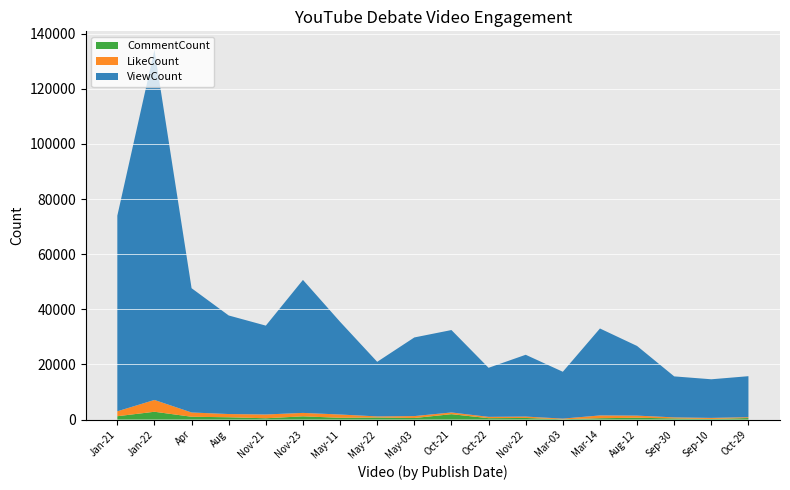

Reading left to right, extract all data points from this chart.

ViewCount: Jan-21=70964	Jan-22=127014	Apr=45079	Aug=35753	Nov-21=32230	Nov-23=48248	May-11=33636	May-22=19799	May-03=28526	Oct-21=29899	Oct-22=17802	Nov-22=22422	Mar-03=16989	Mar-14=31541	Aug-12=25265	Sep-30=14874	Sep-10=14006	Oct-29=14863
LikeCount: Jan-21=1790	Jan-22=4284	Apr=1550	Aug=1173	Nov-21=1376	Nov-23=1246	May-11=1195	May-22=405	May-03=701	Oct-21=621	Oct-22=470	Nov-22=501	Mar-03=240	Mar-14=1004	Aug-12=782	Sep-30=372	Sep-10=385	Oct-29=313
CommentCount: Jan-21=1214	Jan-22=2834	Apr=1022	Aug=834	Nov-21=472	Nov-23=1172	May-11=642	May-22=746	May-03=562	Oct-21=1955	Oct-22=509	Nov-22=581	Mar-03=113	Mar-14=495	Aug-12=651	Sep-30=420	Sep-10=223	Oct-29=560